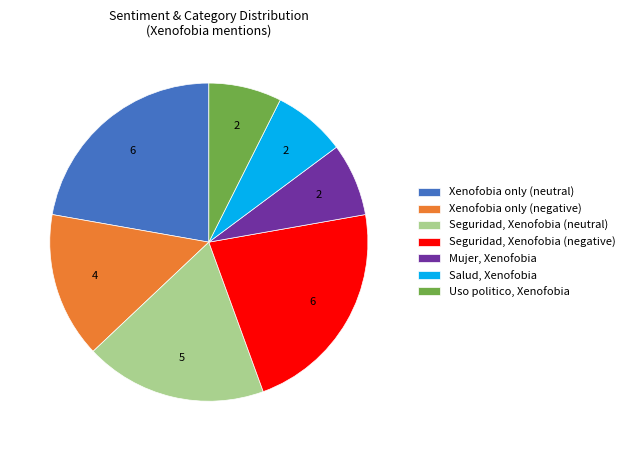

Approximately how many times larger is the value at Seguridad, Xenofobia (negative) compared to Xenofobia only (negative)?

1.5